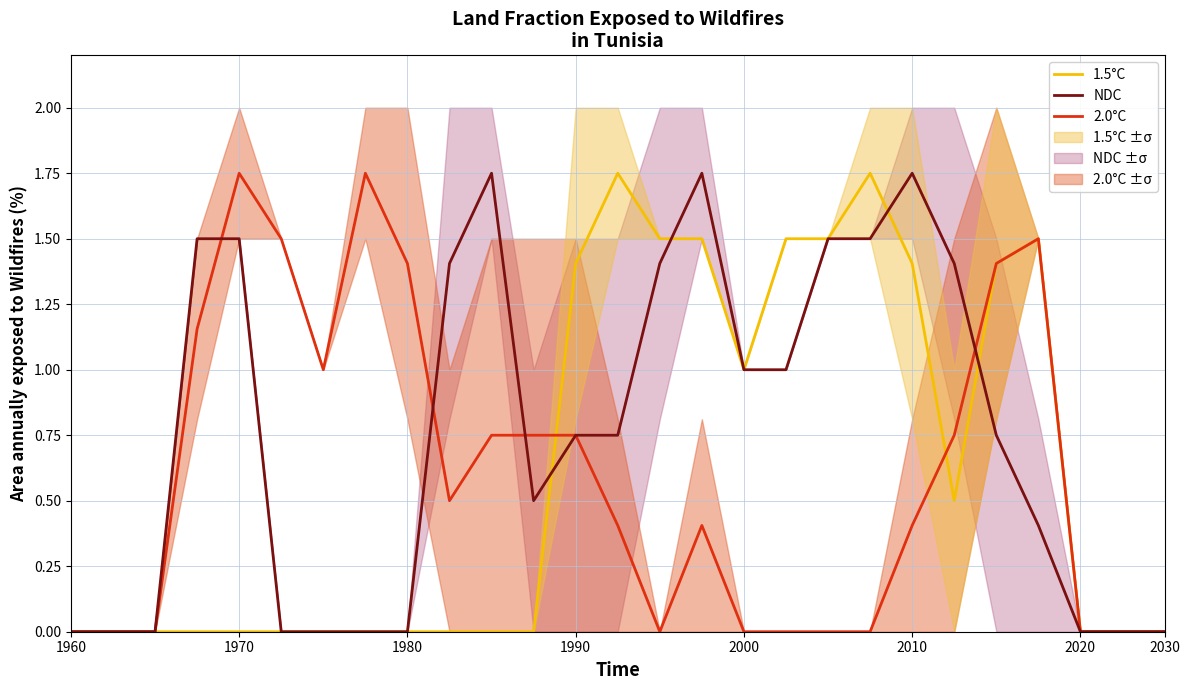

Which series has the widest spread of values?

1.5°C